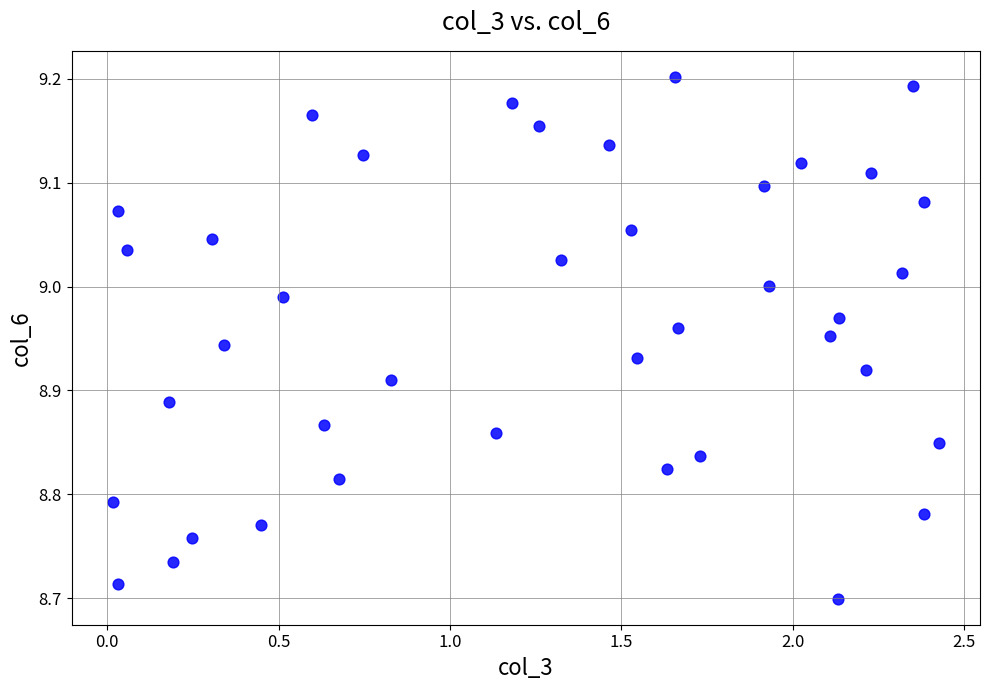

What is the range of Y values (max minus min)?

0.5